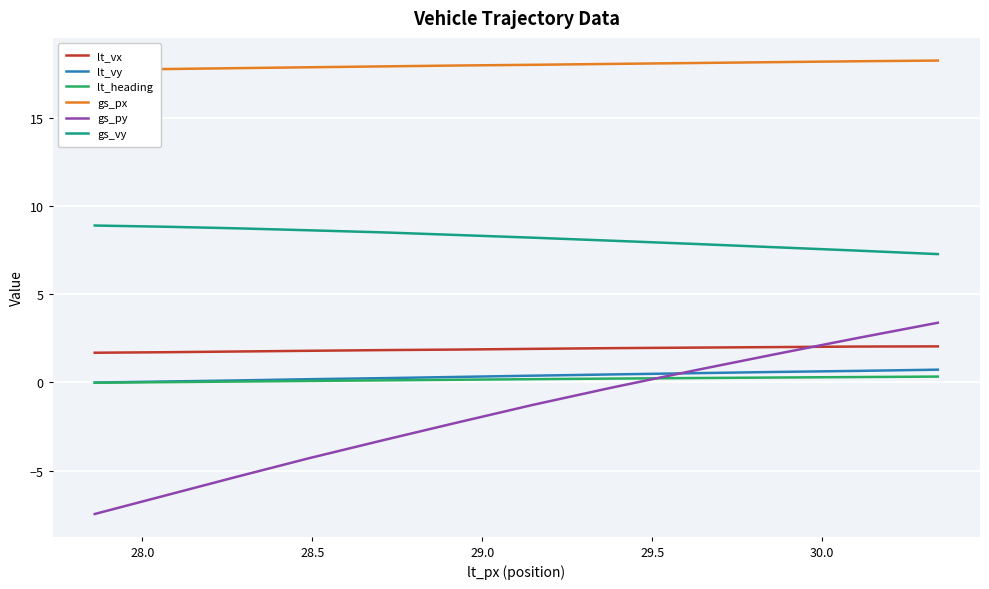

Which series has the largest total across all categories?

gs_px